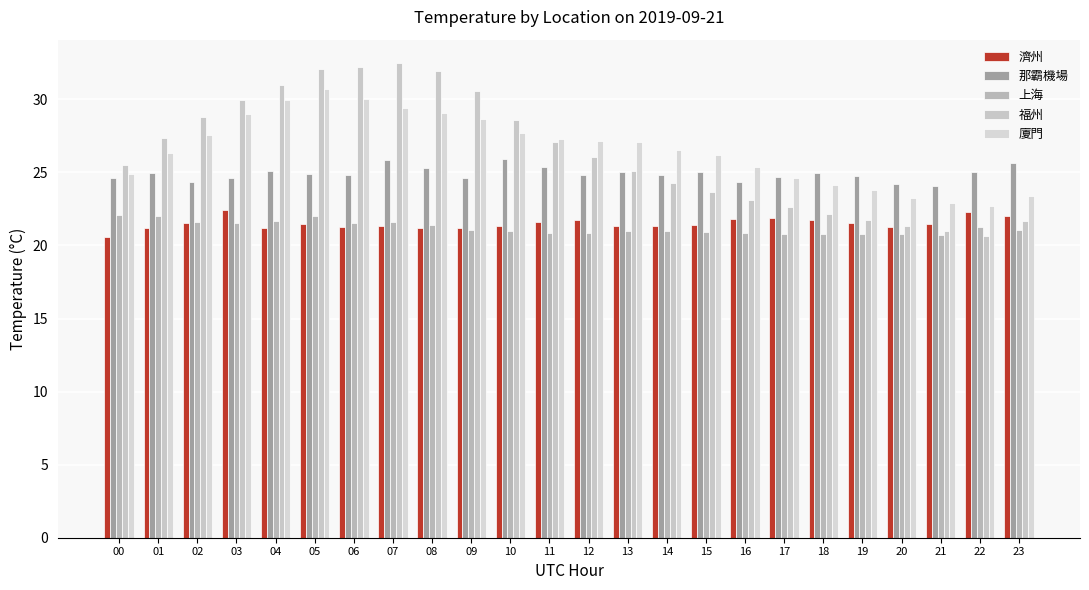

What is the greatest value displayed?

32.5